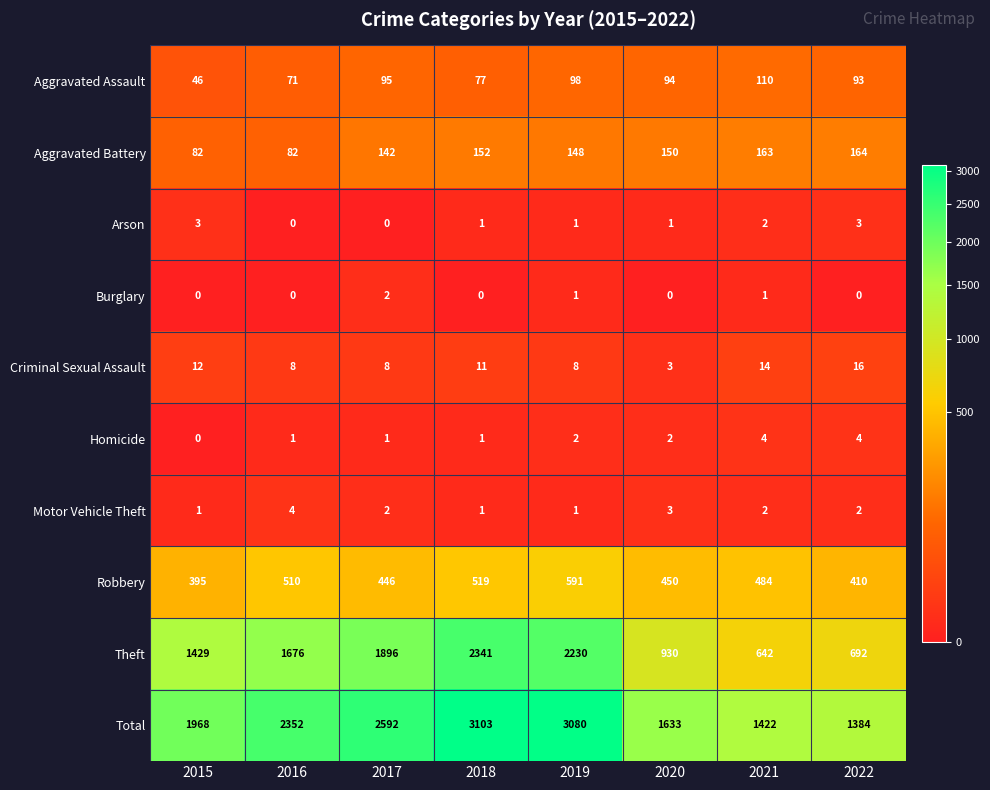

At how many categories does at least one series exceed 2398?

3